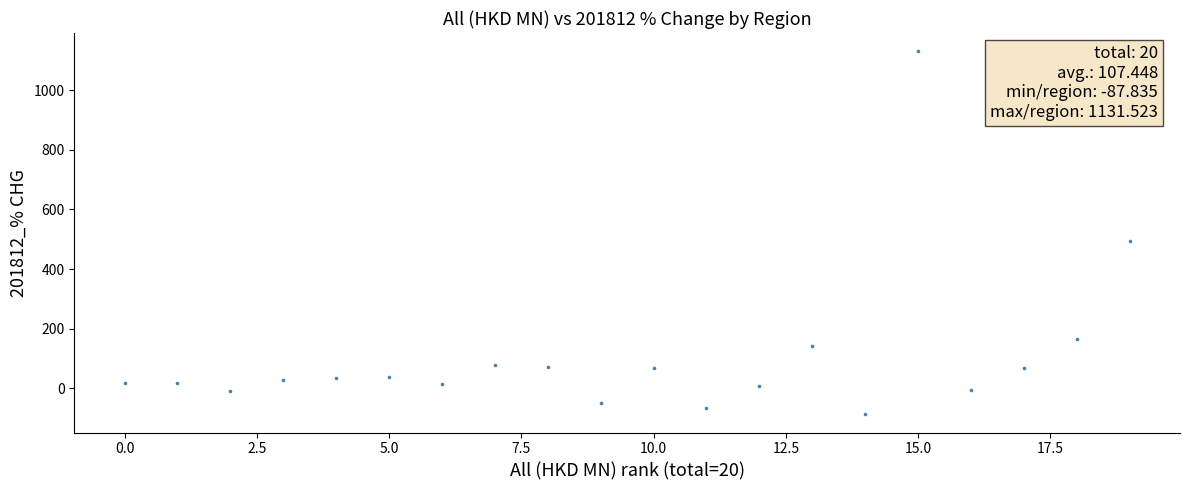

What is the range of Y values (max minus min)?

1219.4